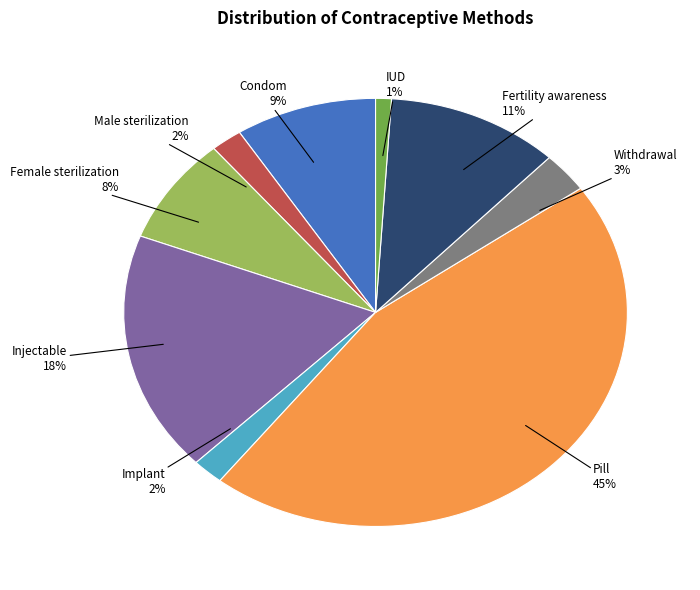

To the nearest percent, what is the difference between the Pill and IUD slice percentages?

44%